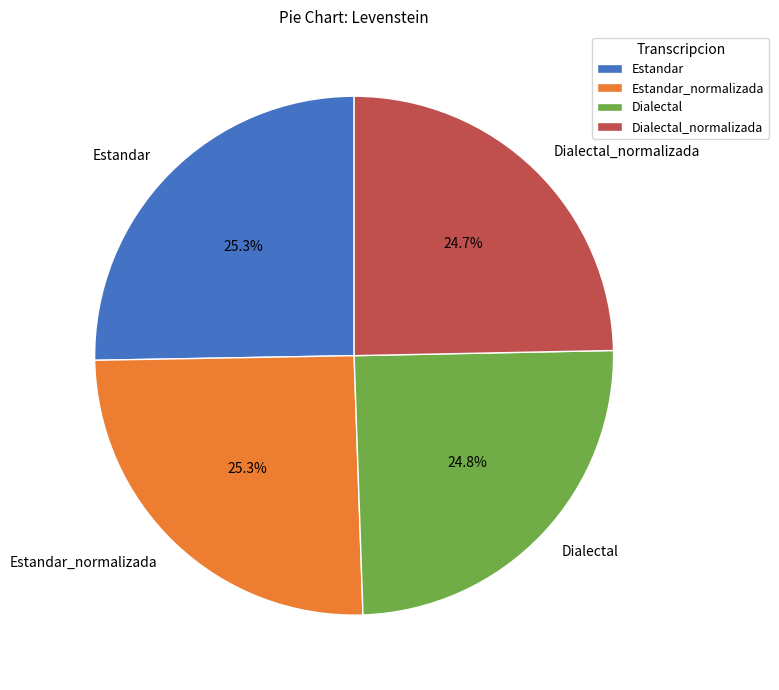

How many segments does this pie chart have?

4